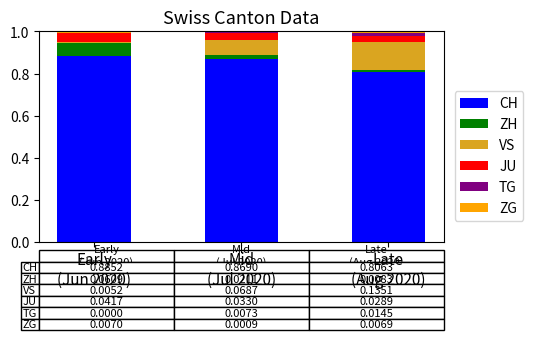

Are the bars grouped side by side (vs. stacked)?

No